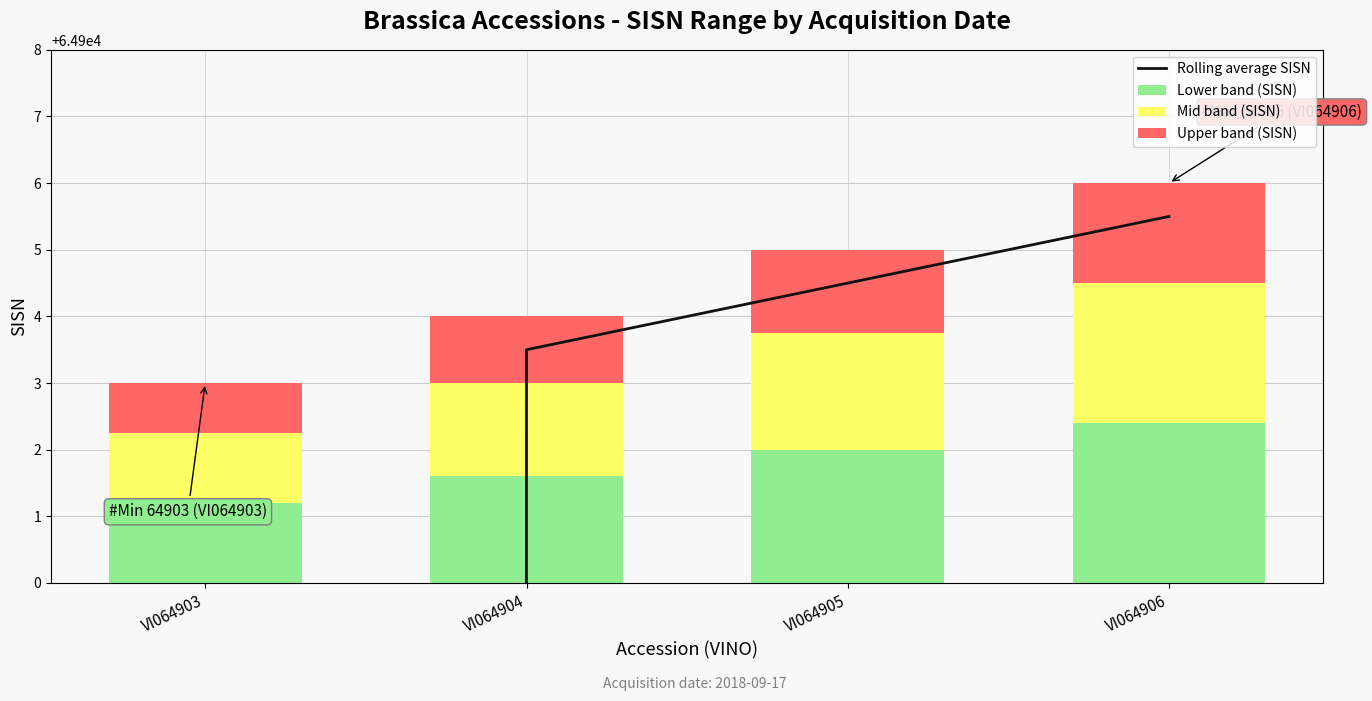

What are all the series names shown in the legend?

Rolling average SISN, Lower band (SISN), Mid band (SISN), Upper band (SISN)